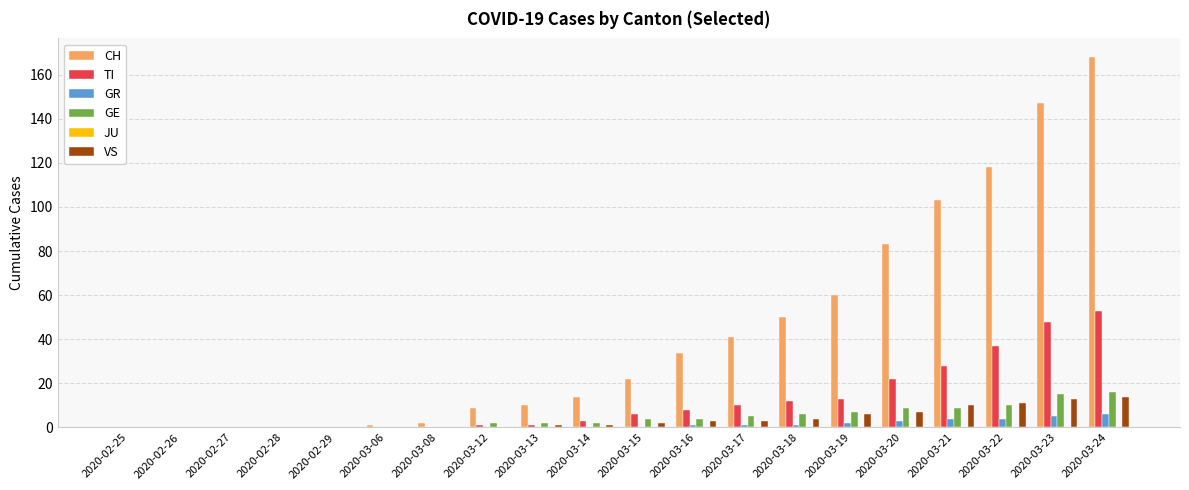

What is the maximum value shown in the chart?

168